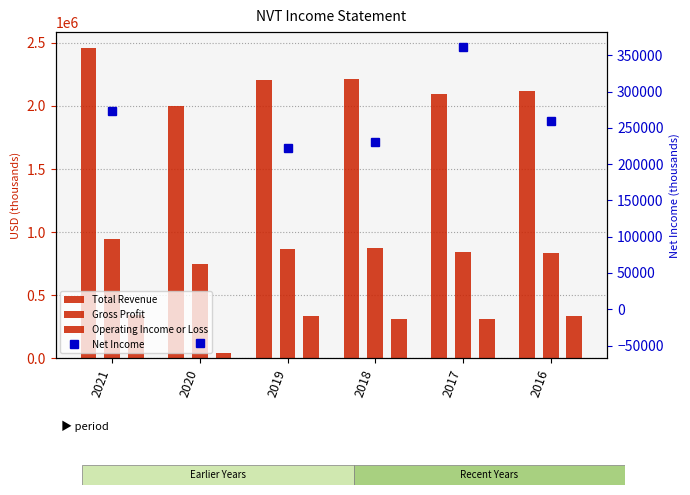

How many values in the Operating Income or Loss series exceed 332800?

2